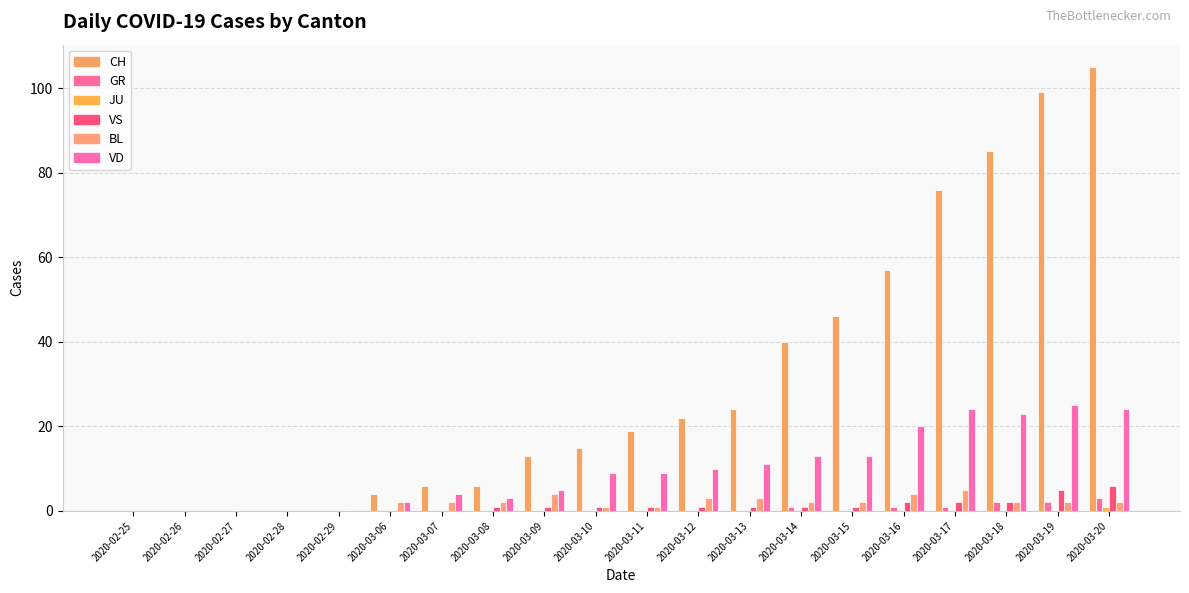

What is the total value across all series at 2020-03-07?

12